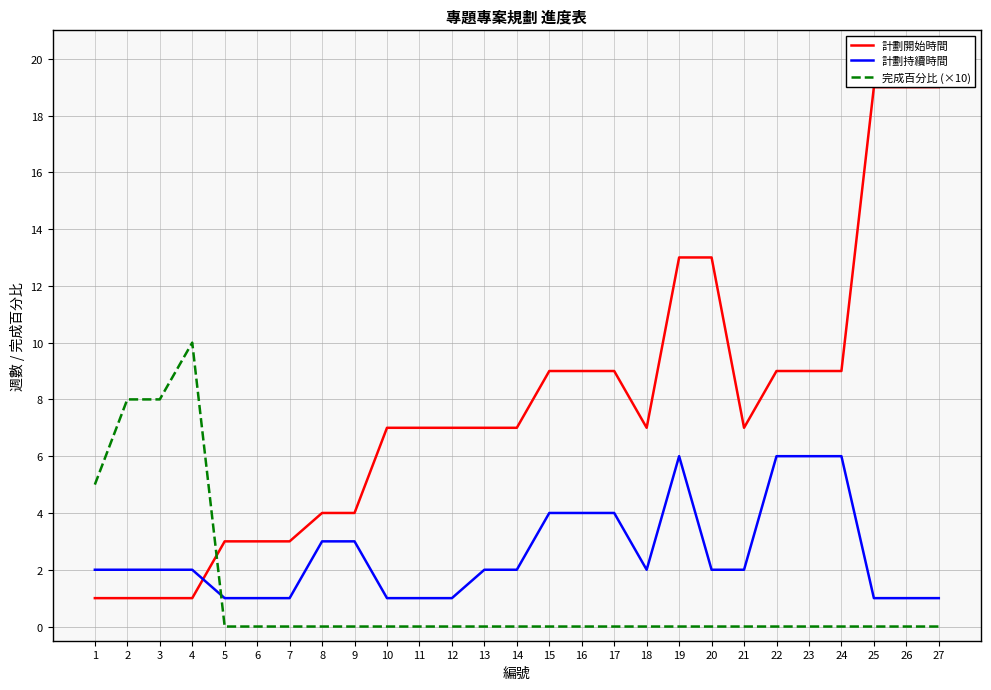

At which category does the chart reach its minimum across all series?

5